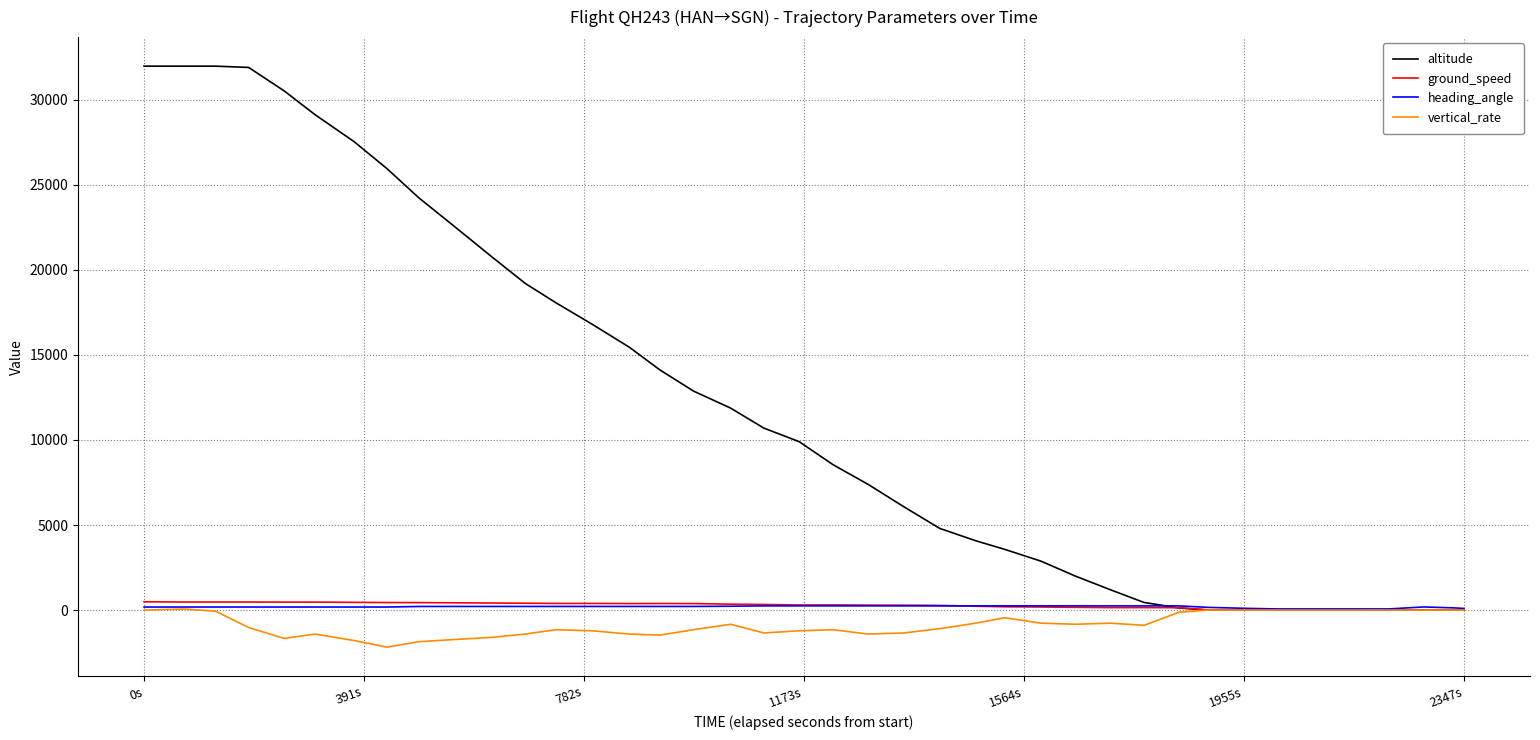

What is the smallest value displayed?

-2176